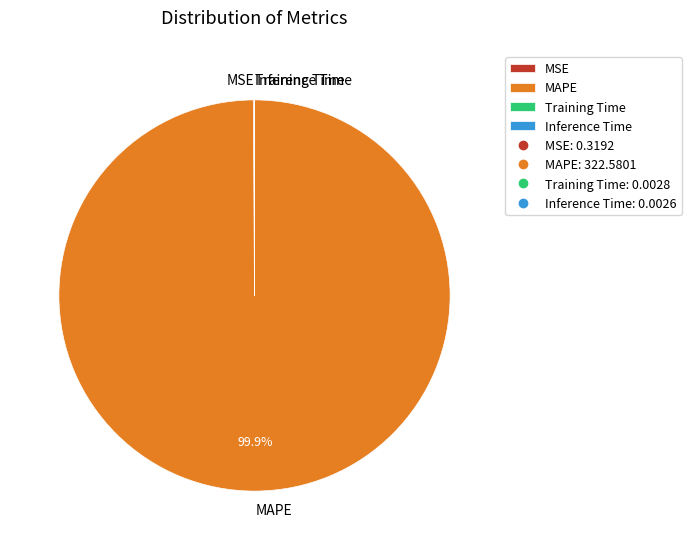

How much of the chart is everything except MAPE?

0.1%